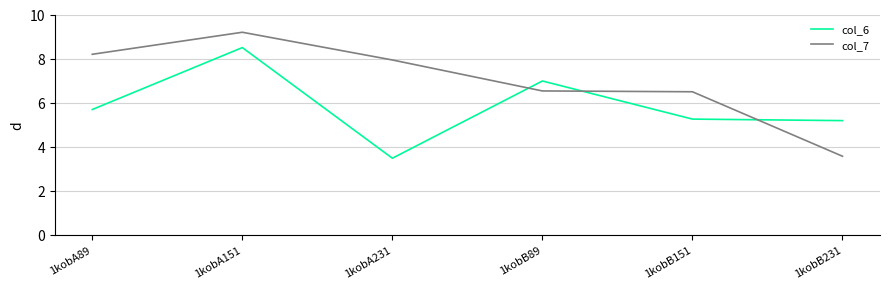

Reading left to right, what are all the values shown in this chart?

col_6: 5.7	8.5	3.5	7.0	5.3	5.2
col_7: 8.2	9.2	7.9	6.5	6.5	3.6